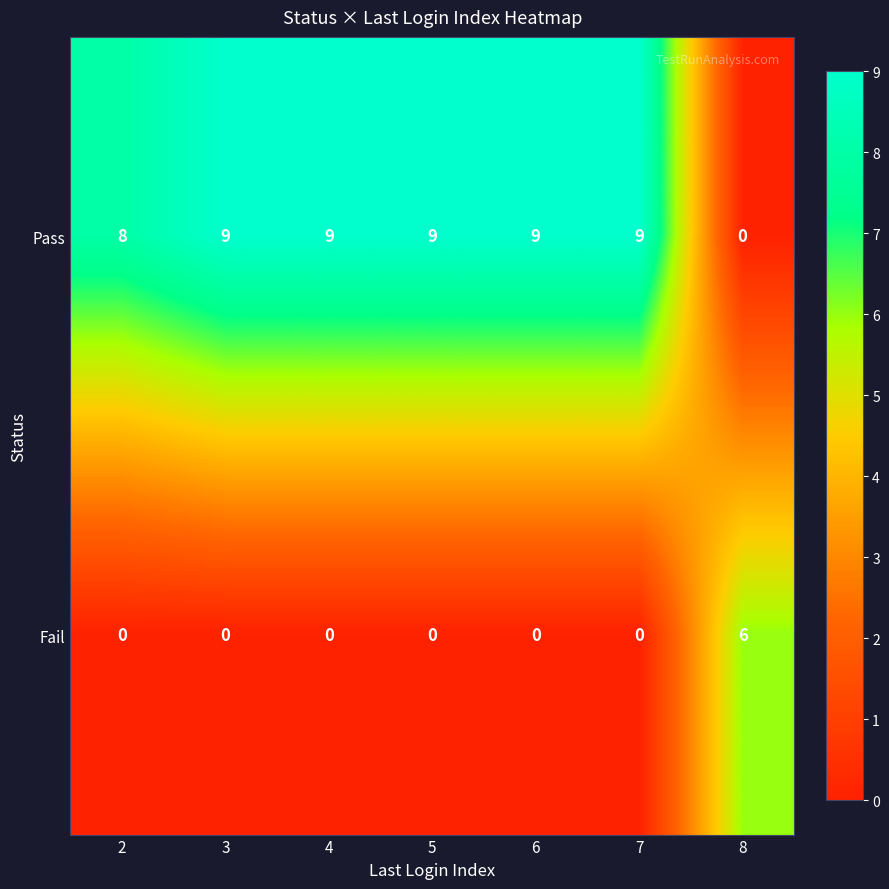

What is the total value across all series at 8?

6